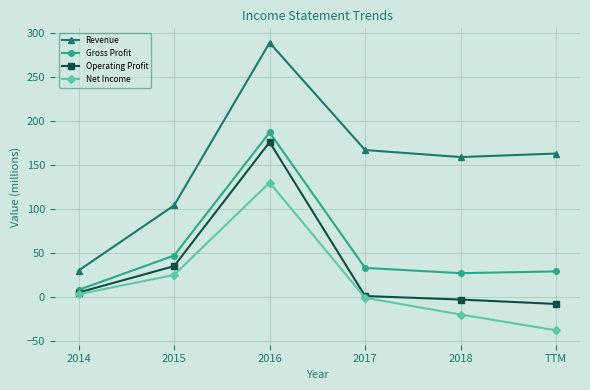

True or false: Net Income has more than 2 interior local peaks.

False